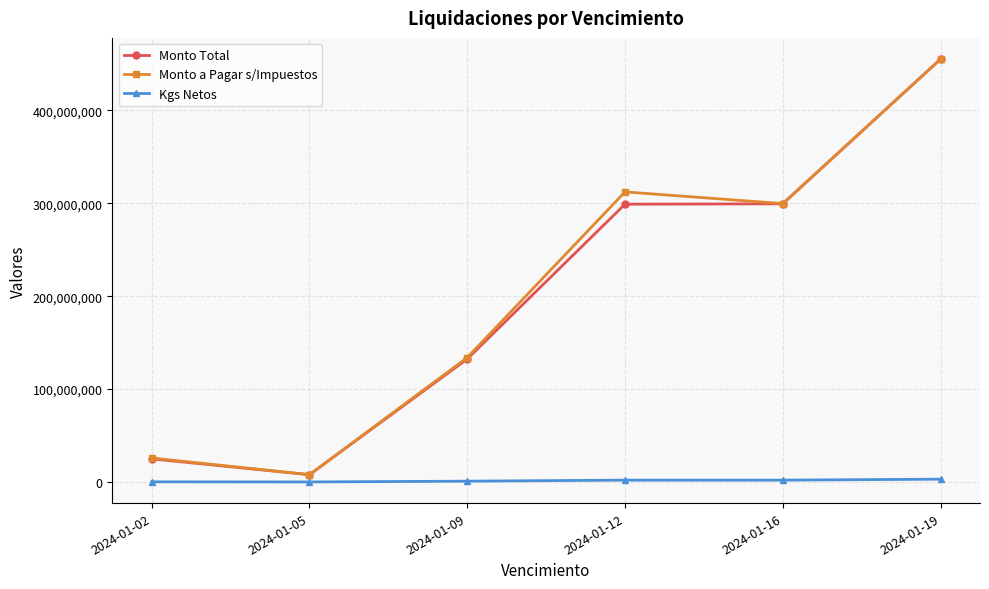

Is this an area chart (filled region under the line)?

No